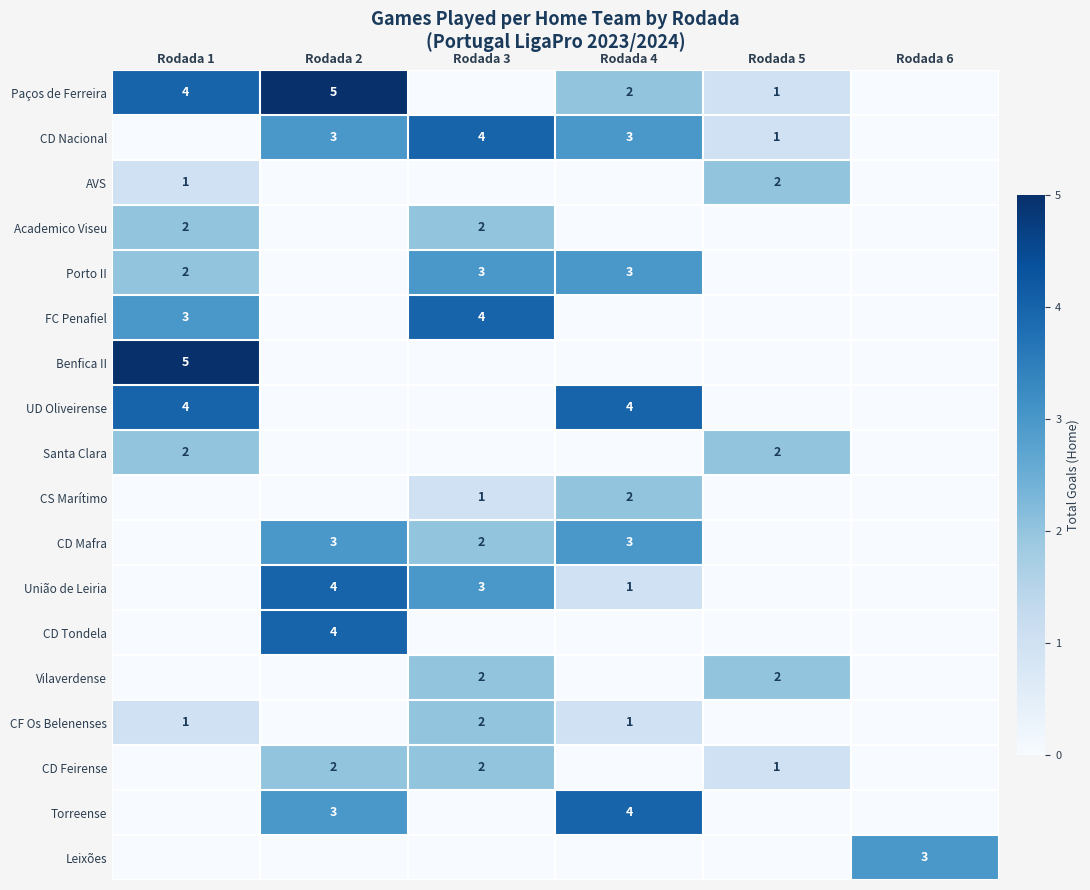

Is it true that UD Oliveirense equals 4 at Rodada 1?

True